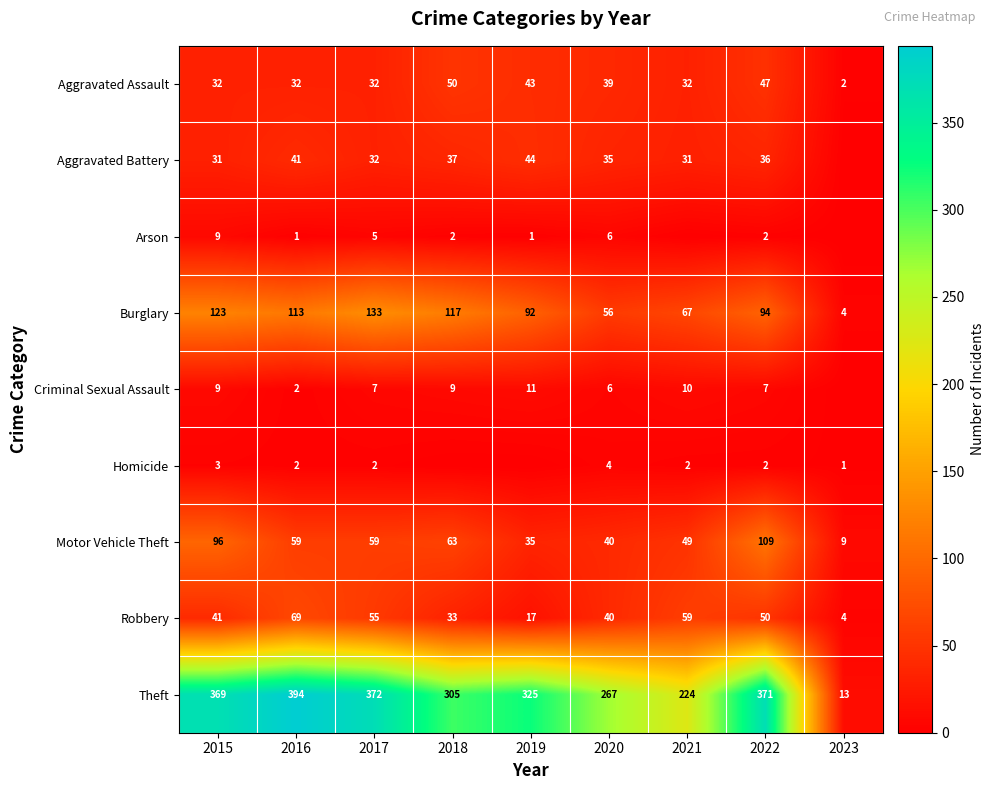

List the labels in order of Burglary value, largest first.

2017, 2015, 2018, 2016, 2022, 2019, 2021, 2020, 2023